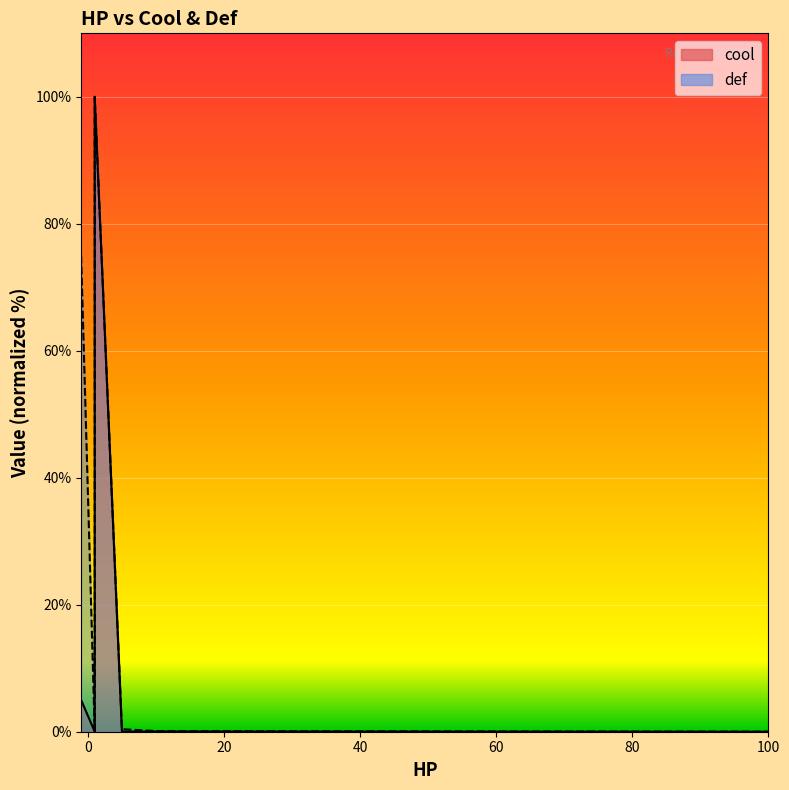

What is the maximum value shown in the chart?

100.0